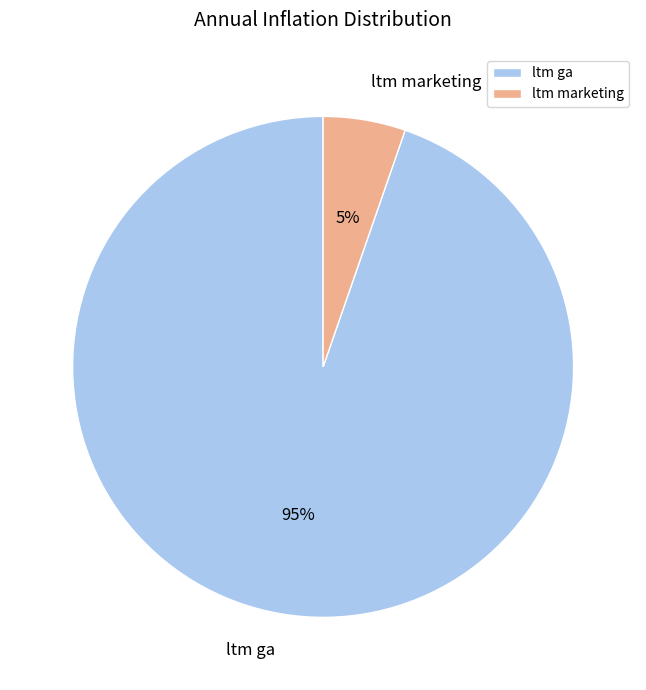

Which slice is the largest?

ltm ga